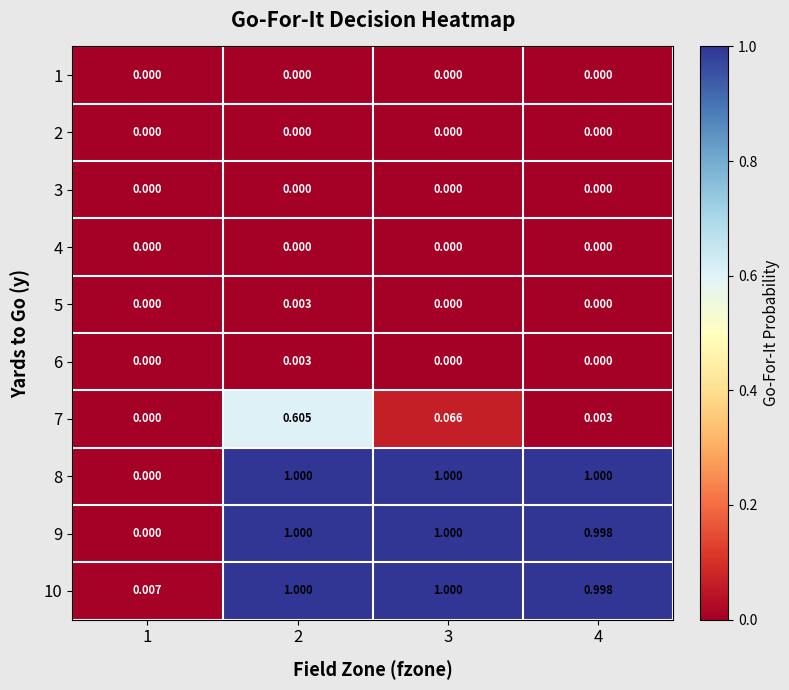

How many data points in 10 are less than 1?

2